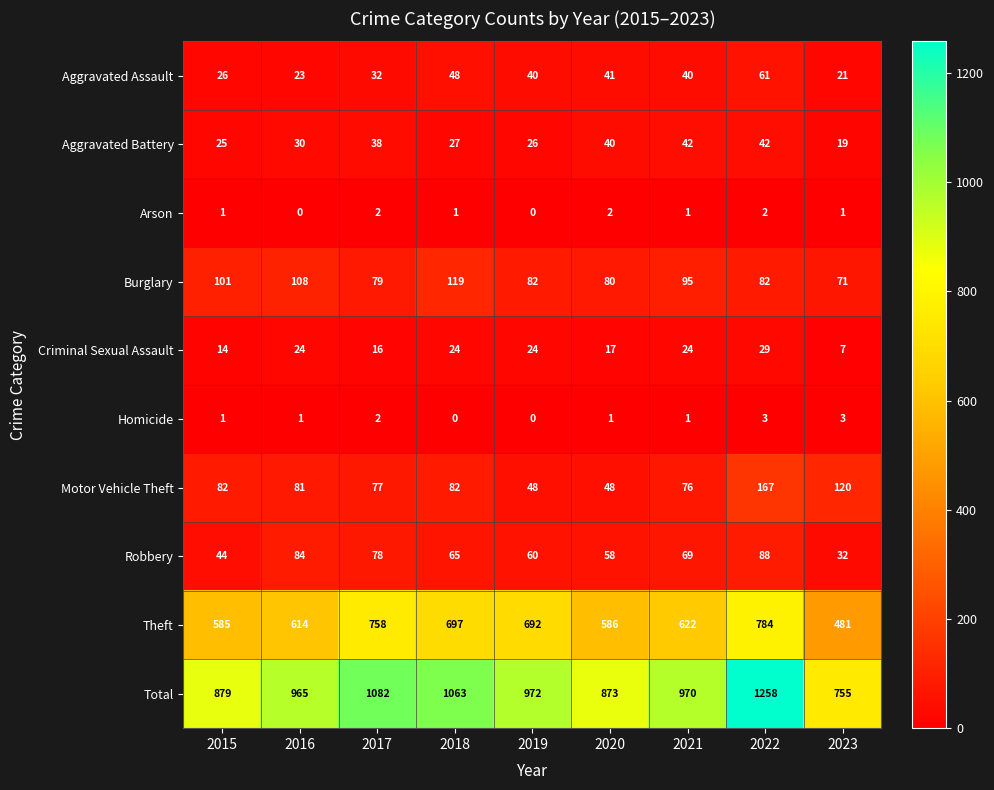

Which series has the widest spread of values?

Total